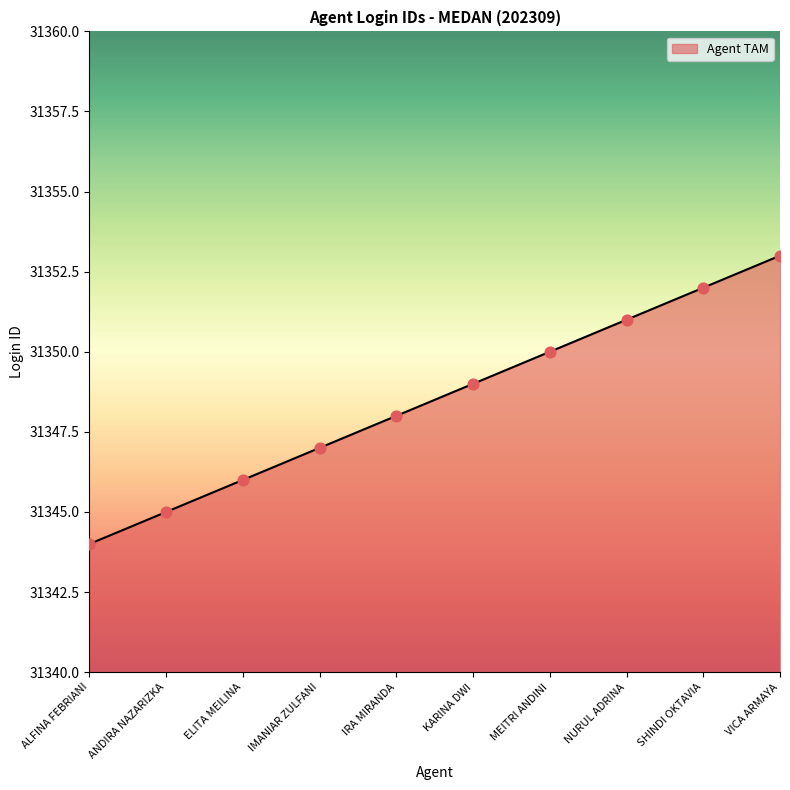

Between NURUL ADRINA and VICA ARMAYA, which is larger?

VICA ARMAYA